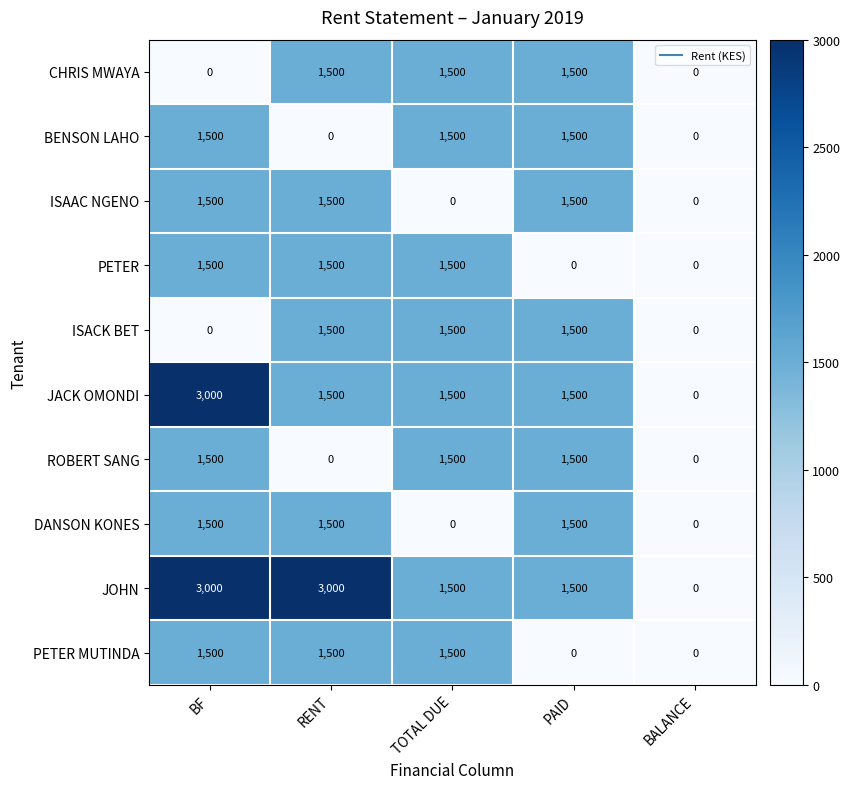

What is the difference between the maximum and minimum values in the JOHN series?

3000